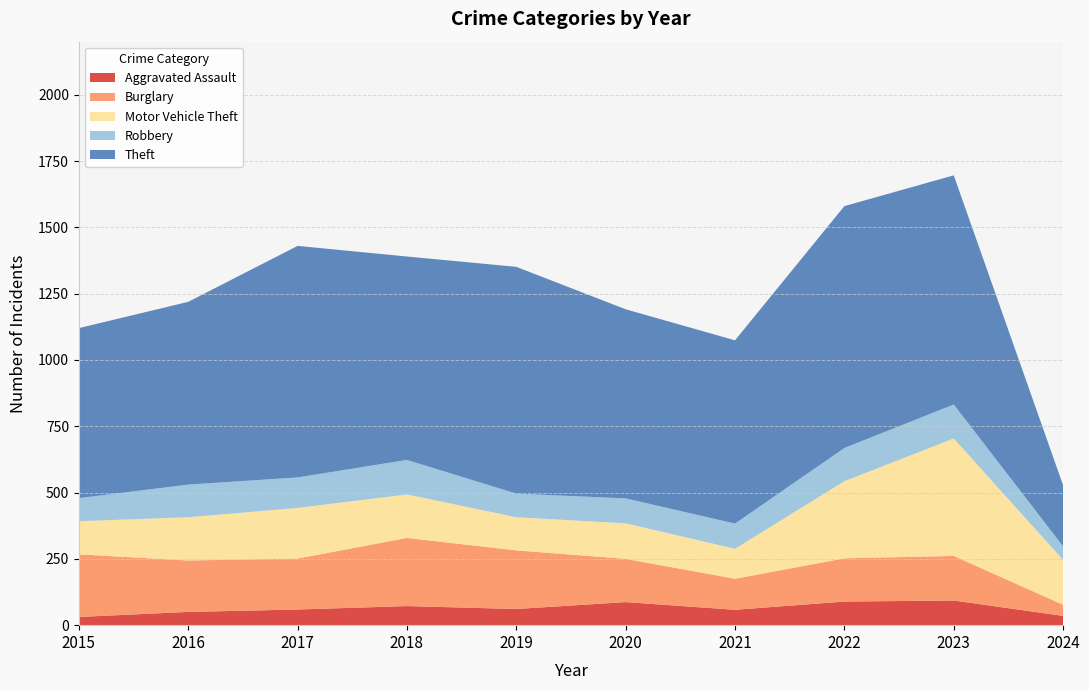

Reading left to right, transcribe all the data shown in this chart.

Aggravated Assault: 31	50	59	72	61	87	58	89	93	35
Burglary: 236	194	192	257	221	163	117	163	168	42
Motor Vehicle Theft: 125	163	191	164	125	134	113	291	443	169
Robbery: 87	123	115	130	89	94	95	125	128	51
Theft: 641	689	873	767	855	713	691	912	864	230